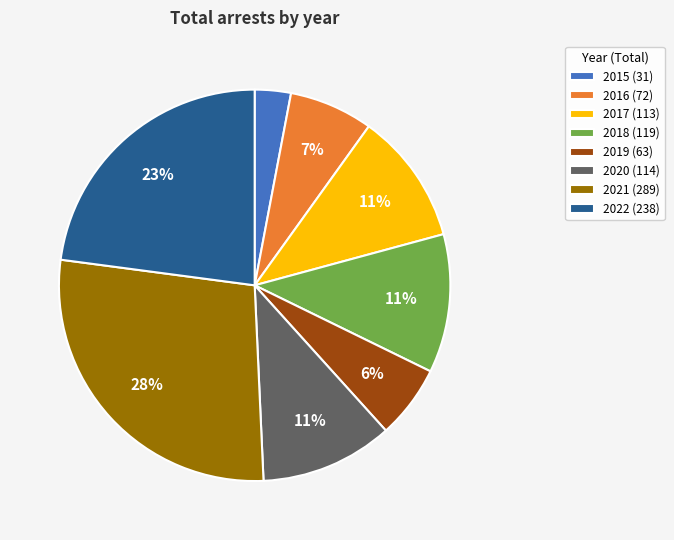

Count the number of slices in the pie.

8